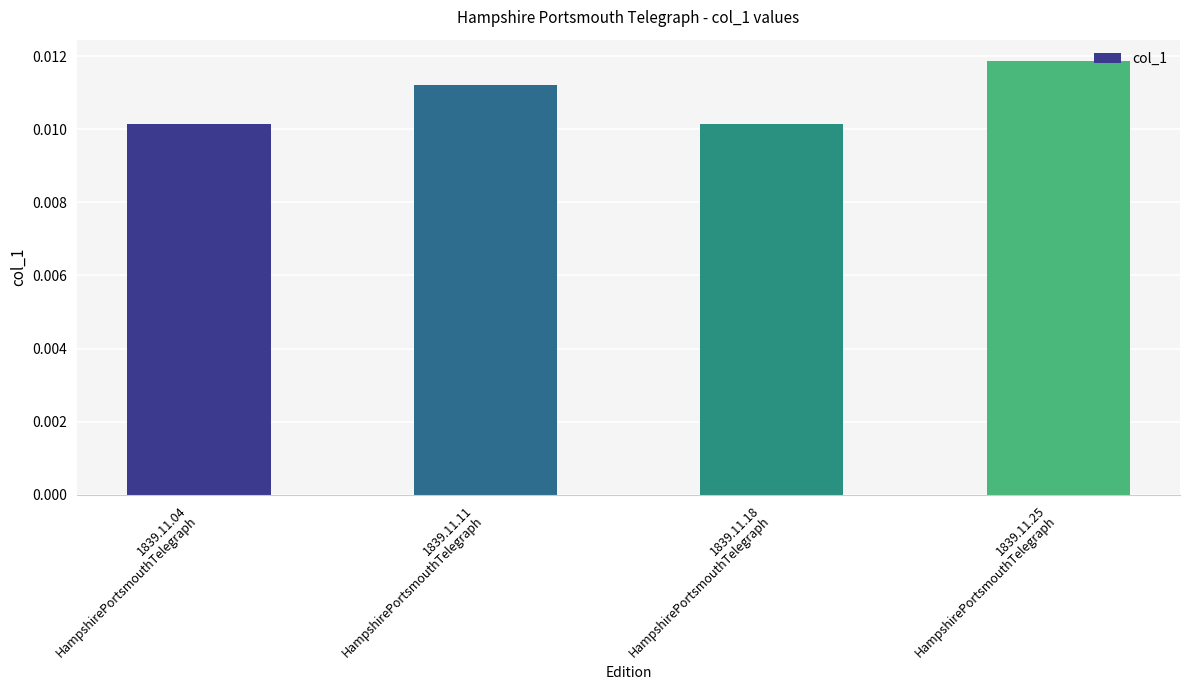

Count the values in the range 0 to 1.

4